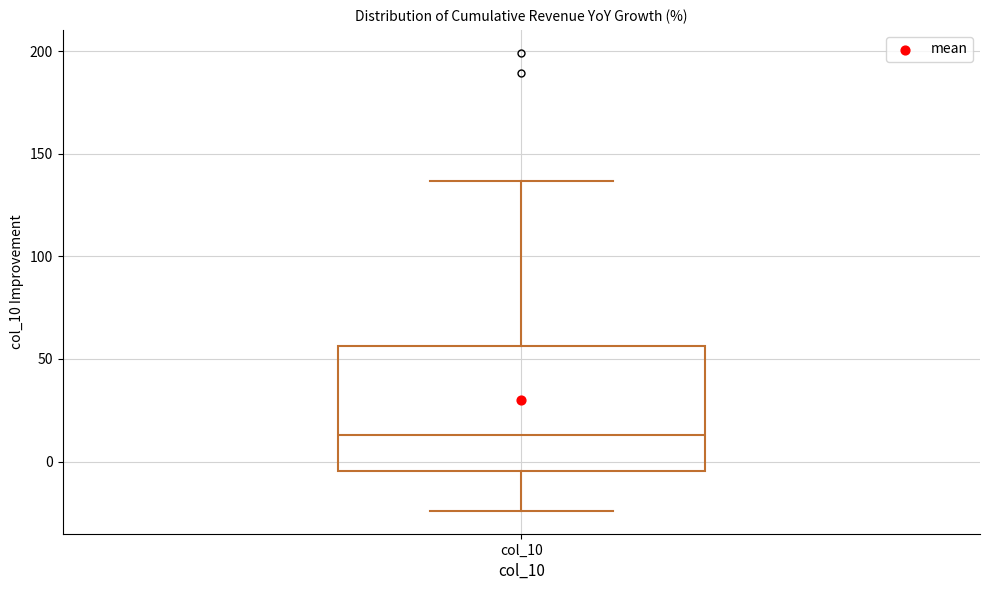

Read this box plot against the y-axis: the position of the median line, the range covered by the box, and the ends of both whiskers. The values are not printed on the chart, so give them approximately, as read against the axis.

median 15, box -5 to 55, whiskers -25 to 135